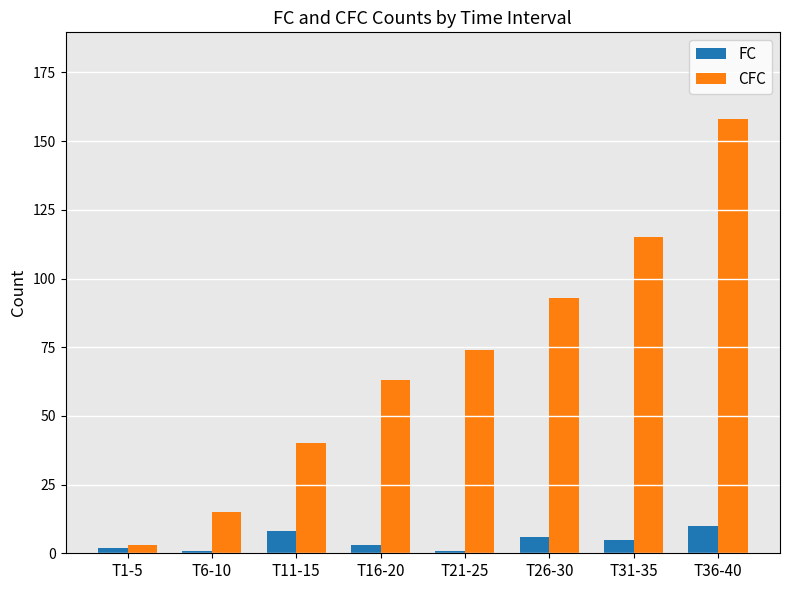

What is the label of the 7th bar from the left?

T31-35